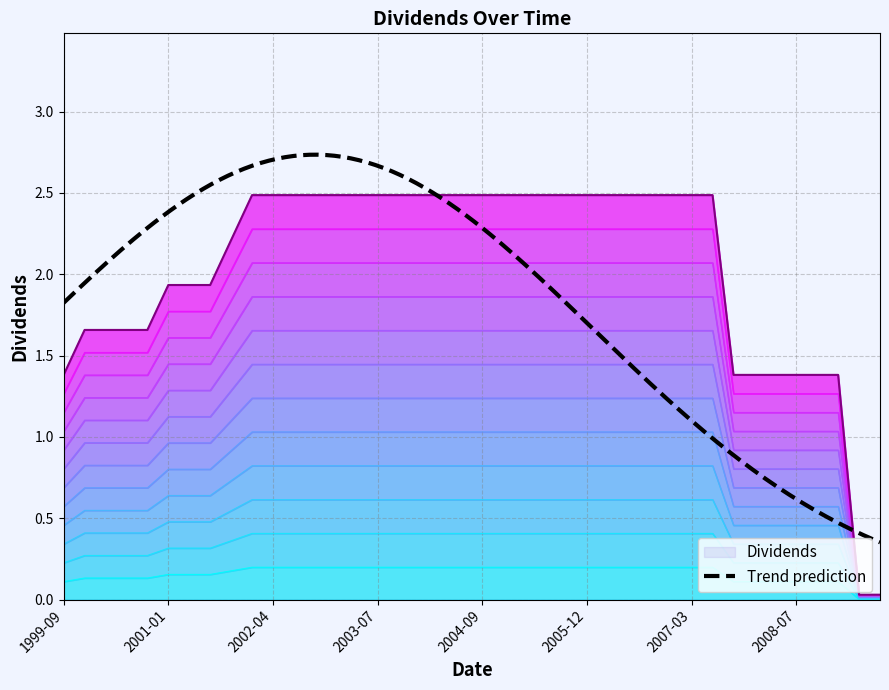

Between 2008-07-02 and 2001-04-04, which is larger?

2001-04-04